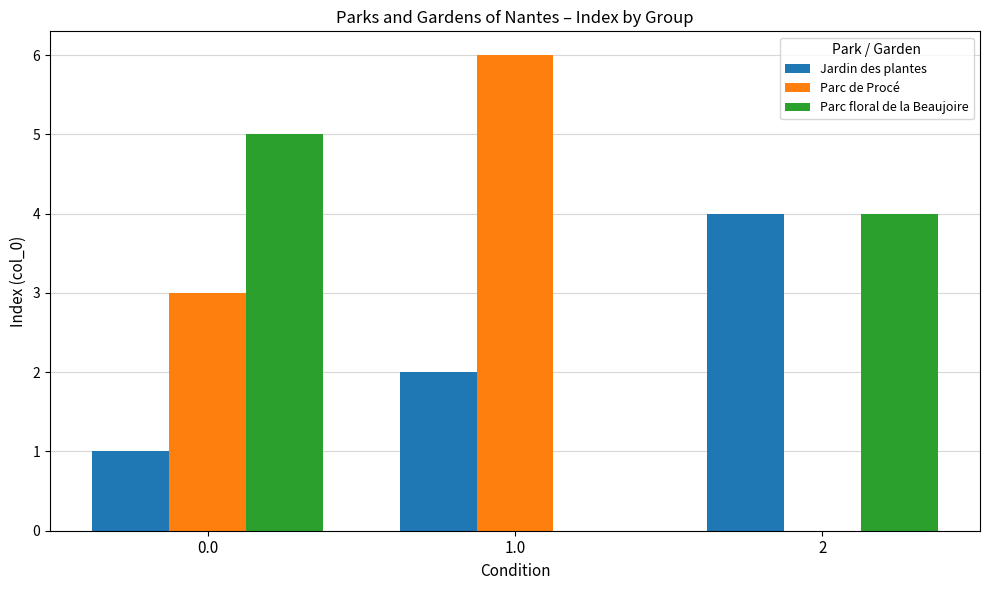

Which series has the largest range (max minus min)?

Parc de Procé